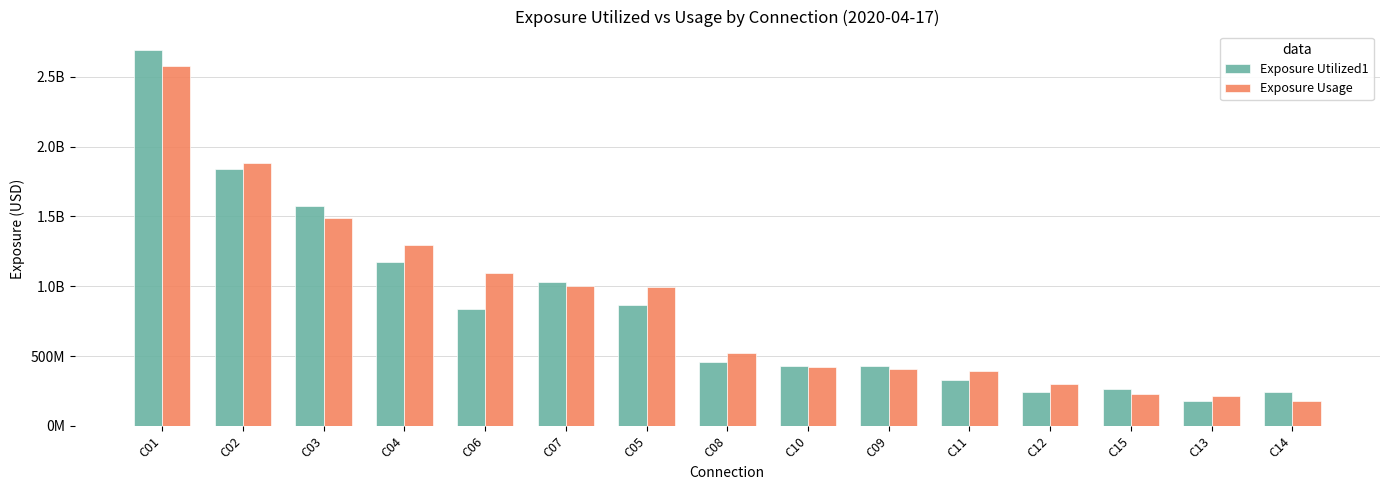

Are the bars horizontal?

No